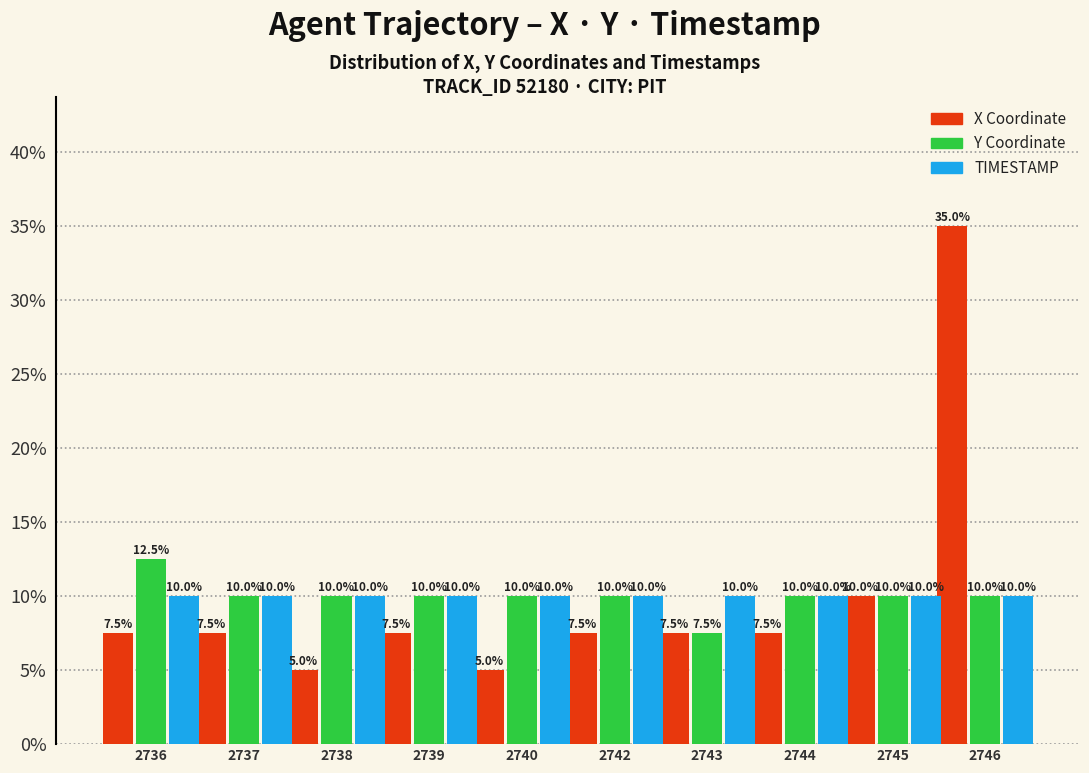

Reading left to right, transcribe all the data shown in this chart.

X Coordinate: 7.5	7.5	5.0	7.5	5.0	7.5	7.5	7.5	10.0	35.0
Y Coordinate: 12.5	10.0	10.0	10.0	10.0	10.0	7.5	10.0	10.0	10.0
TIMESTAMP: 10.0	10.0	10.0	10.0	10.0	10.0	10.0	10.0	10.0	10.0